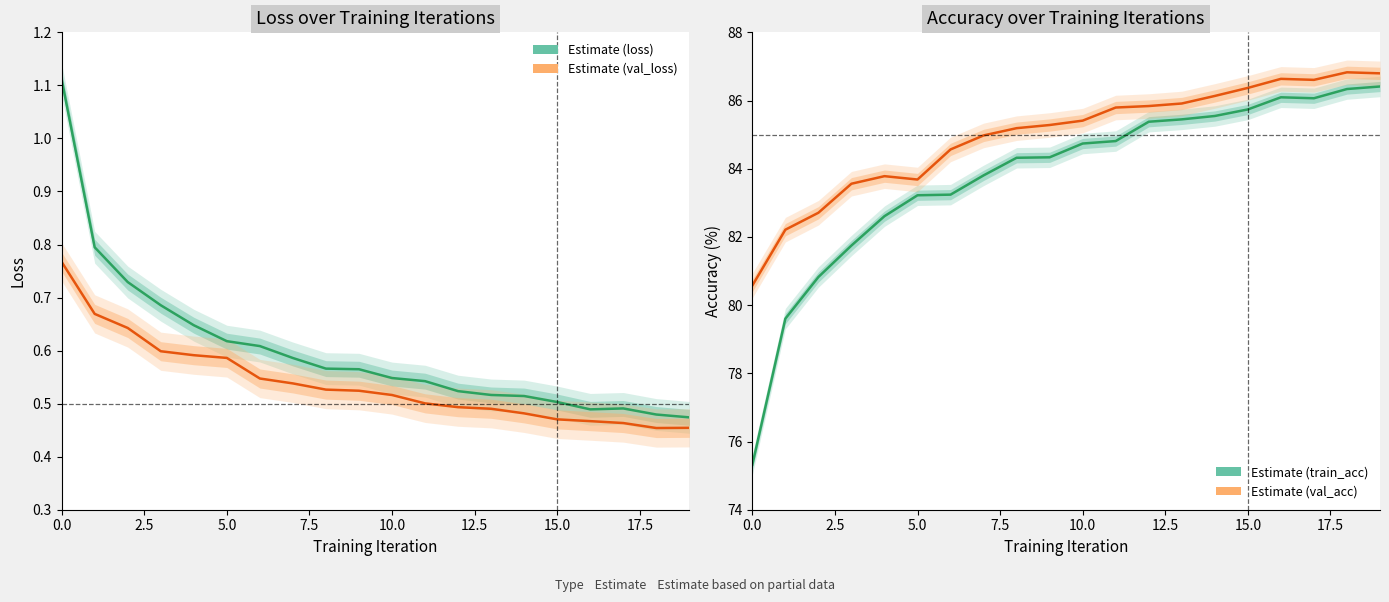

What is the label of the 1st point from the right?

19